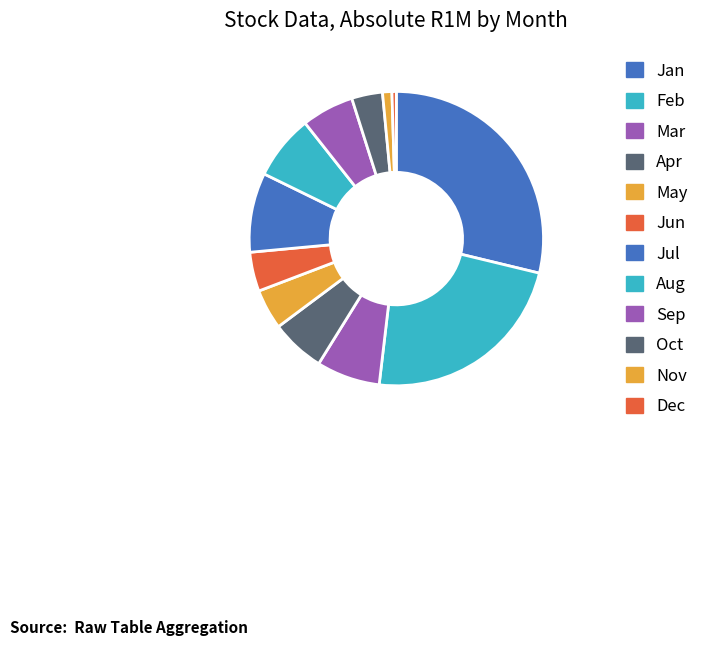

How many segments does this pie chart have?

12